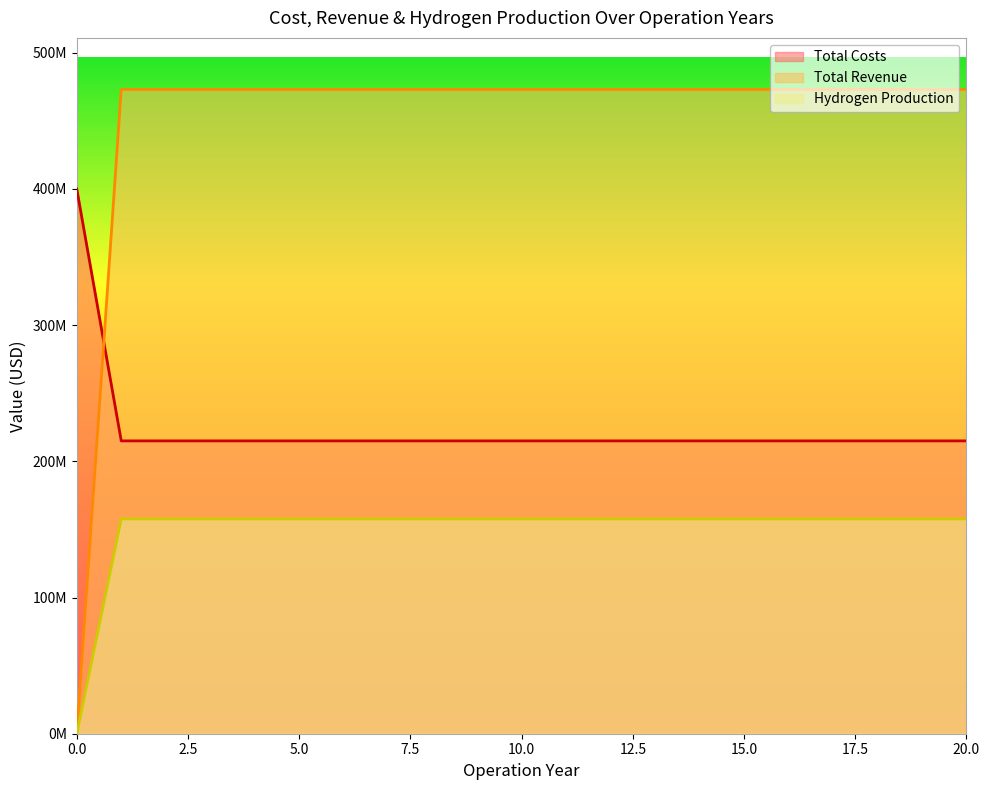

List the series in order of their peak value, highest first.

Total Revenue, Total Costs, Hydrogen Production